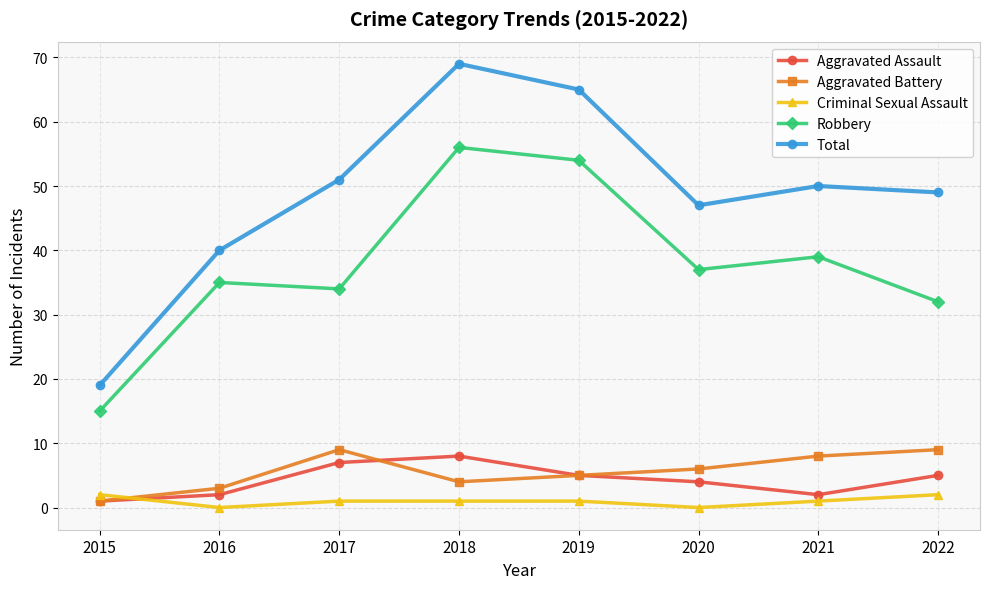

Read the Robbery value at 2022.

32